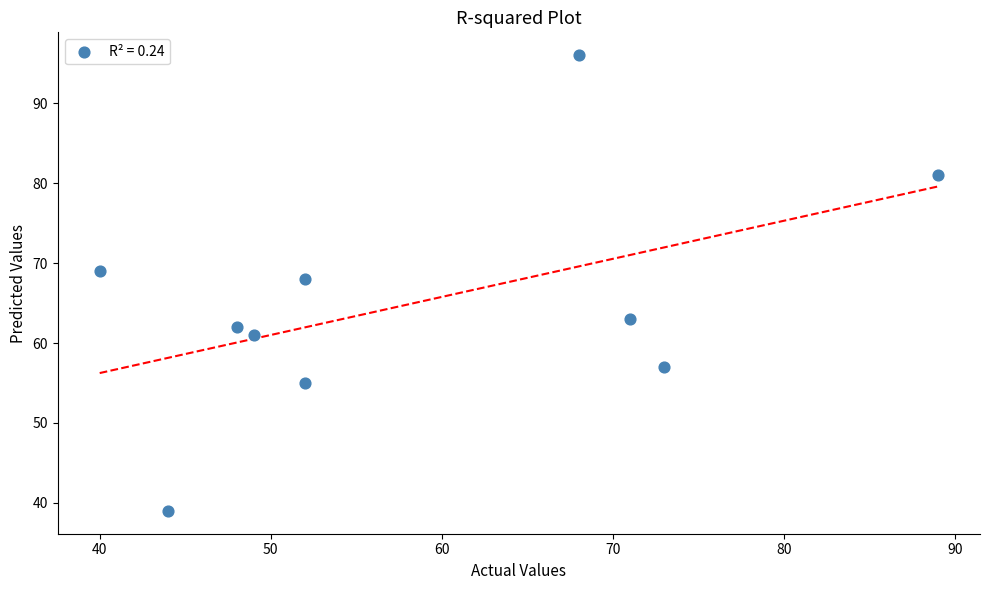

What is the range of Y values (max minus min)?

57